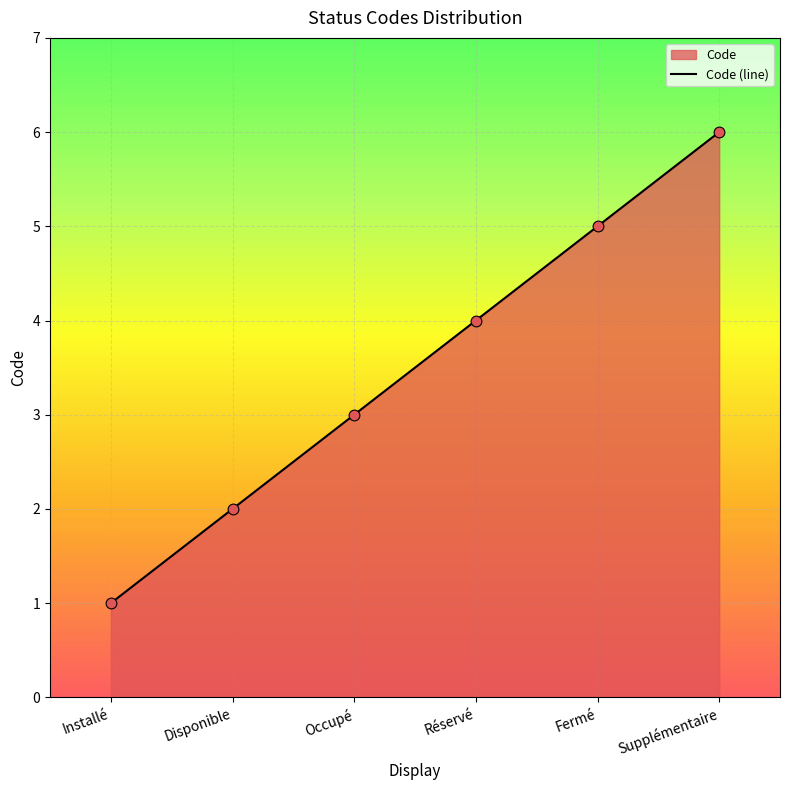

What is the ratio of the value at Disponible to the value at Supplémentaire?

0.3